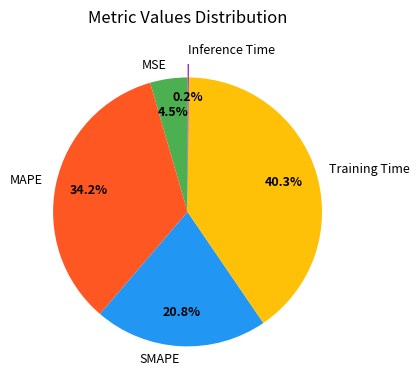

Is Training Time the majority of the pie?

No